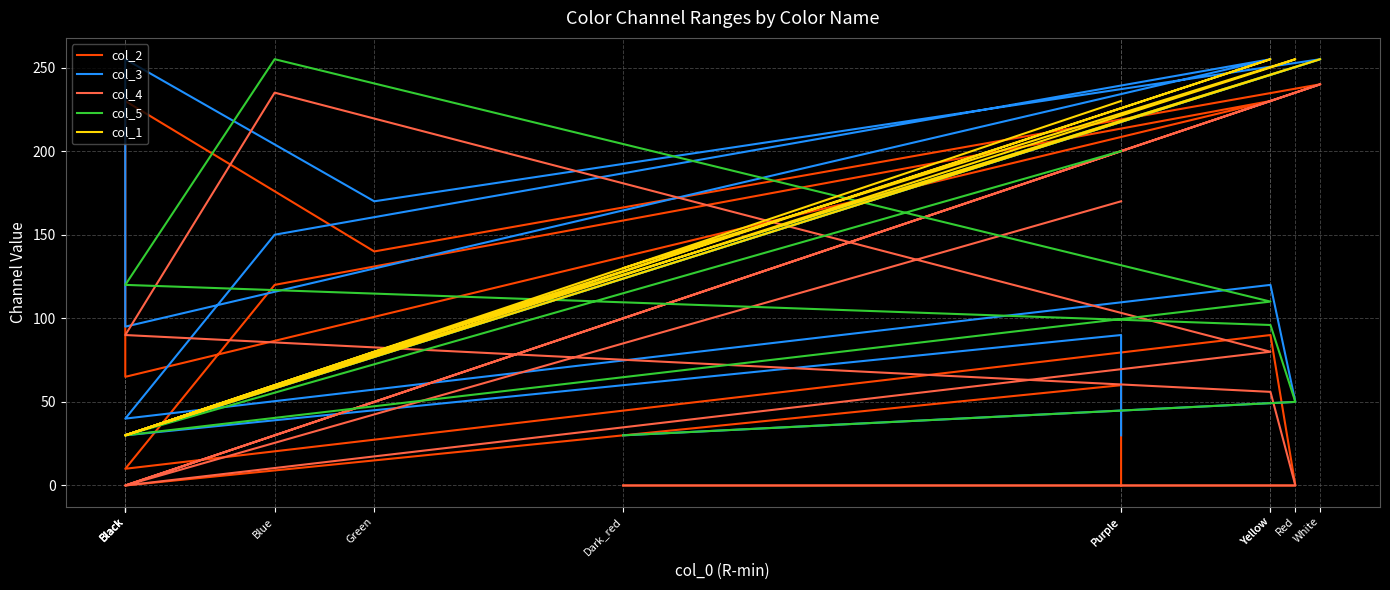

How many interior local peaks does the col_4 series have?

2